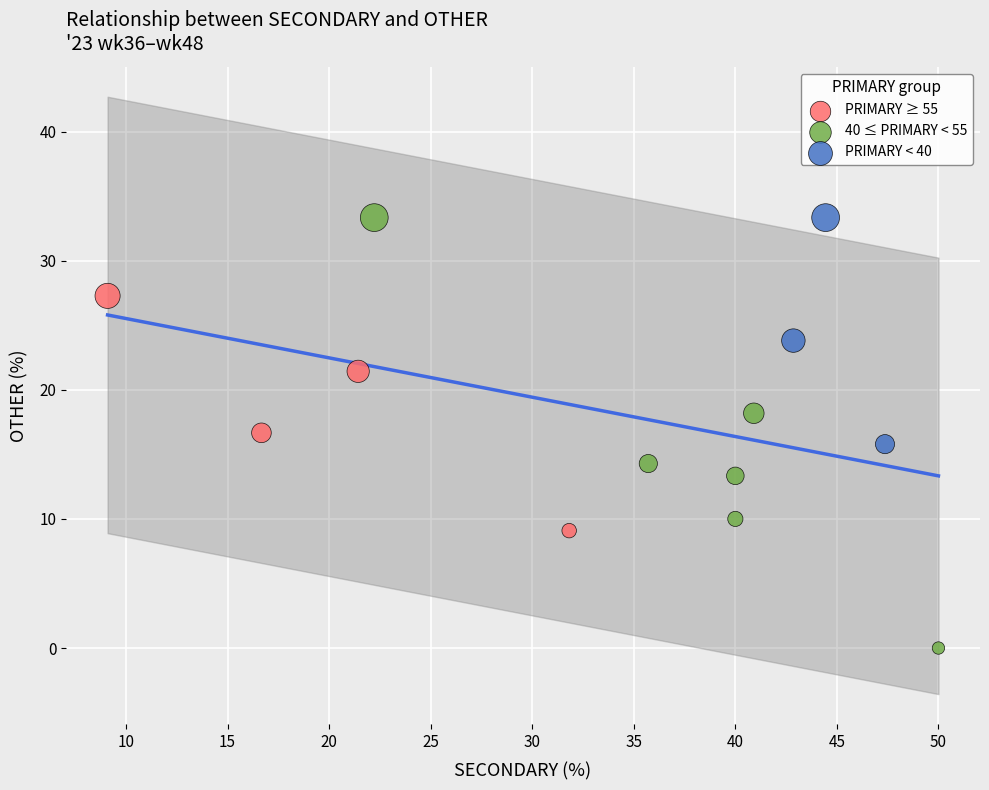

What are all the series names shown in the legend?

PRIMARY ≥ 55, 40 ≤ PRIMARY < 55, PRIMARY < 40